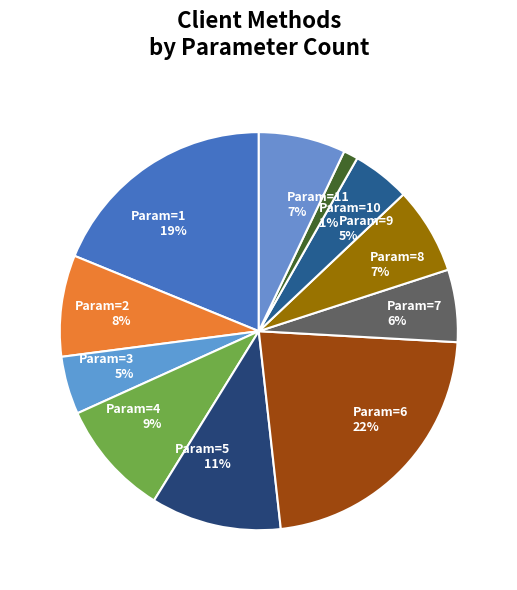

Is there any slice that represents more than half of the pie?

No